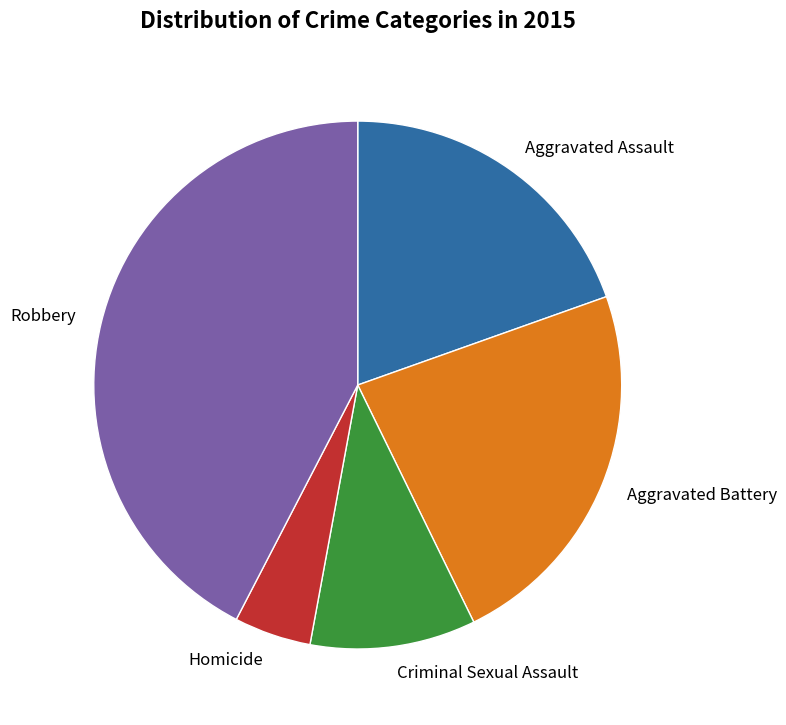

Which has a higher value, Aggravated Assault or Aggravated Battery?

Aggravated Battery